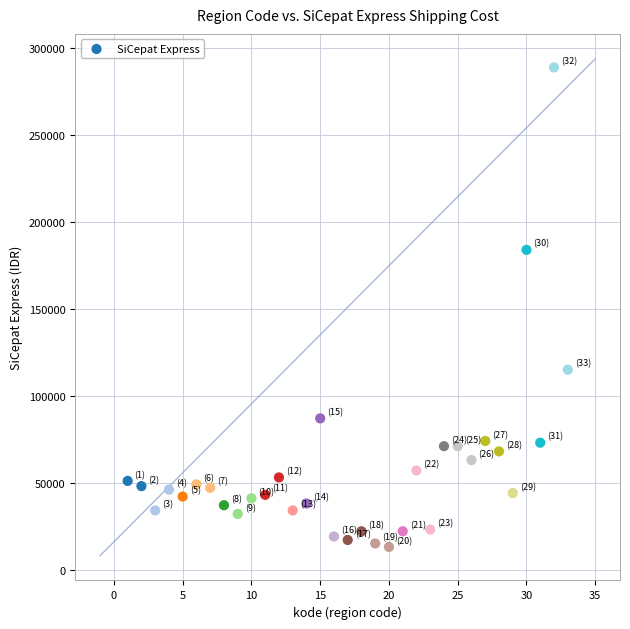

What is the range of X values (max minus min)?

32